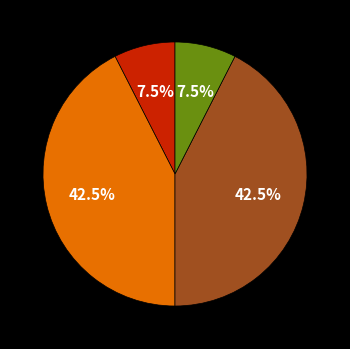

Is there a majority slice in this chart?

No